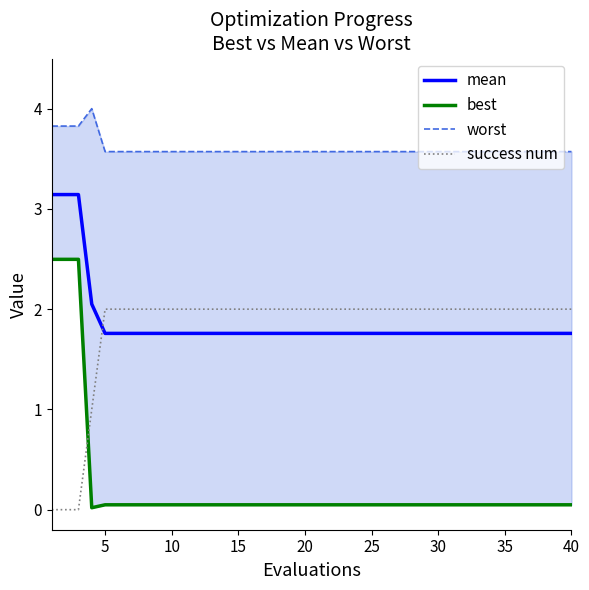

Rank the series by their maximum value, from lowest to highest.

success num, best, mean, worst